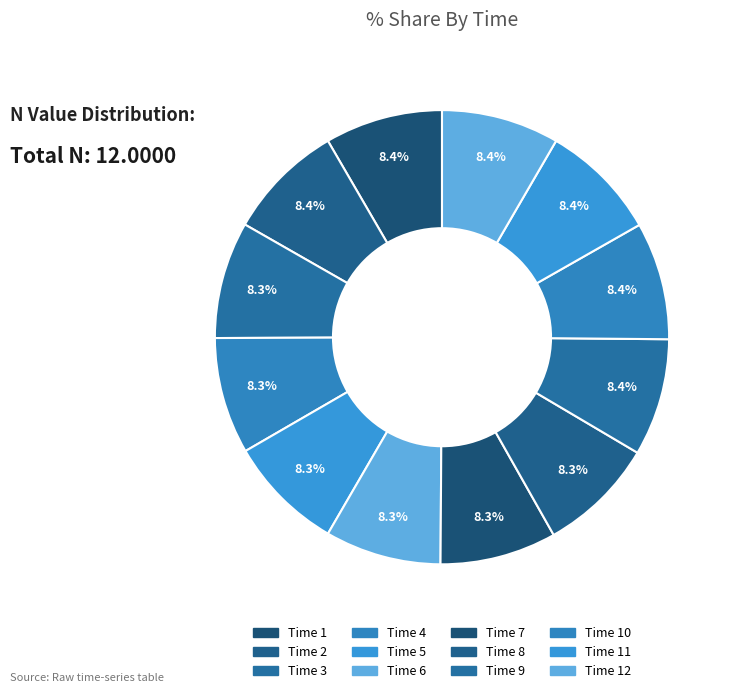

How many slices are in this pie chart?

12